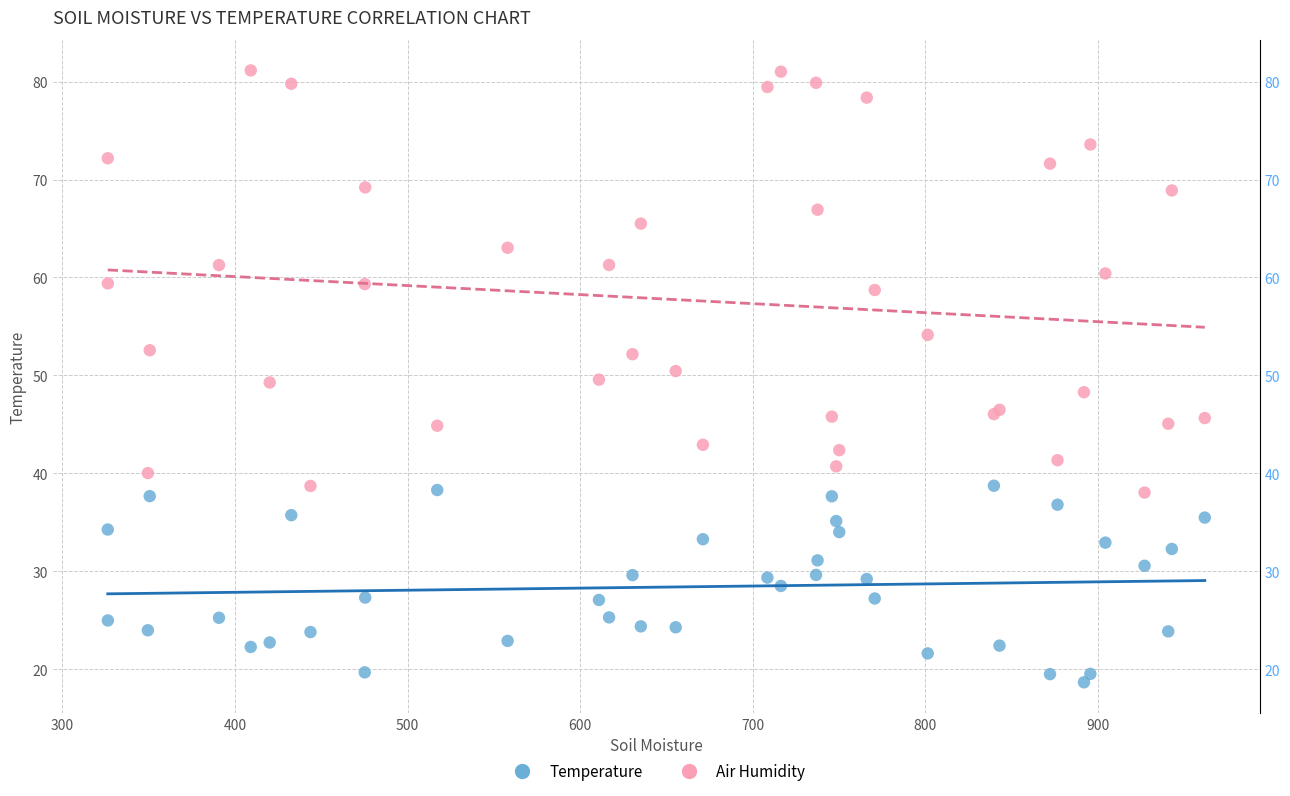

Which series contains the lowest Y value?

Temperature